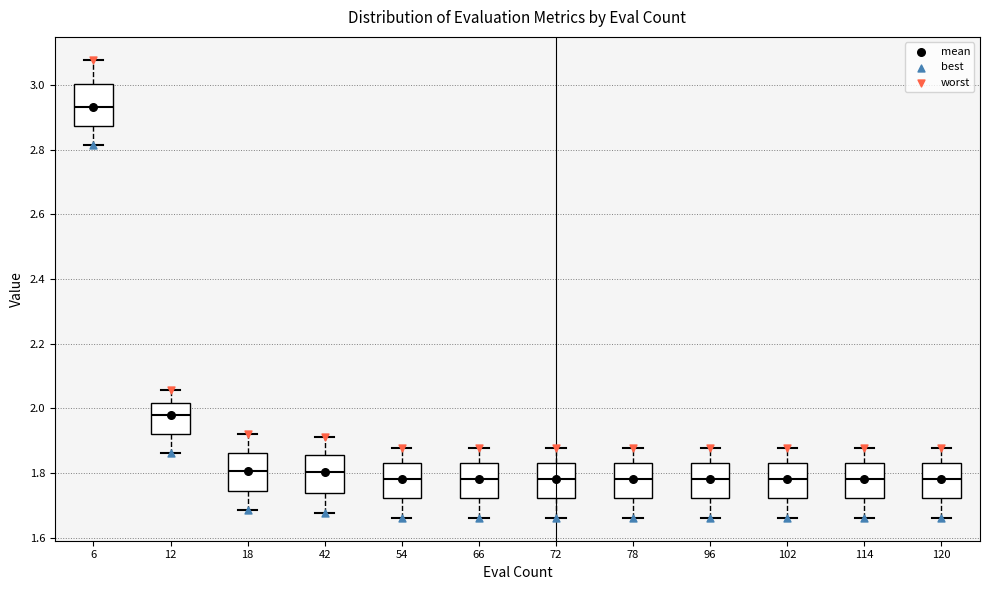

Reading left to right, read every box against the y-axis: the position of its median line, the range the box covers, and the ends of its whiskers. The values are not printed on the chart, so give them approximately, as read against the axis.

6: median 2.94, box 2.88 to 3.00, whiskers 2.82 to 3.08
12: median 1.98, box 1.92 to 2.02, whiskers 1.86 to 2.06
18: median 1.80, box 1.74 to 1.86, whiskers 1.68 to 1.92
42: median 1.80, box 1.74 to 1.86, whiskers 1.68 to 1.92
54: median 1.78, box 1.72 to 1.84, whiskers 1.66 to 1.88
66: median 1.78, box 1.72 to 1.82, whiskers 1.66 to 1.88
72: median 1.78, box 1.72 to 1.82, whiskers 1.66 to 1.88
78: median 1.78, box 1.72 to 1.82, whiskers 1.66 to 1.88
96: median 1.78, box 1.72 to 1.82, whiskers 1.66 to 1.88
102: median 1.78, box 1.72 to 1.82, whiskers 1.66 to 1.88
114: median 1.78, box 1.72 to 1.82, whiskers 1.66 to 1.88
120: median 1.78, box 1.72 to 1.82, whiskers 1.66 to 1.88